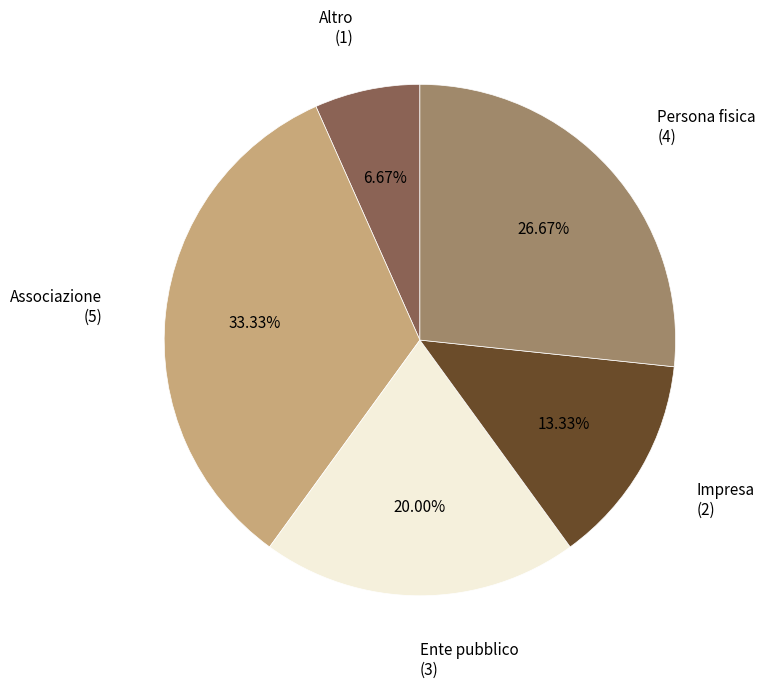

Count the number of slices in the pie.

5